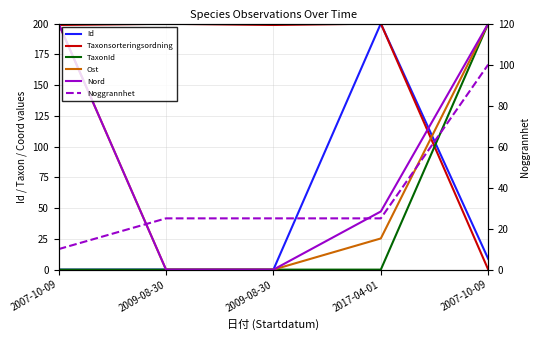

How many interior local valleys does the Taxonsorteringsordning series have?

1